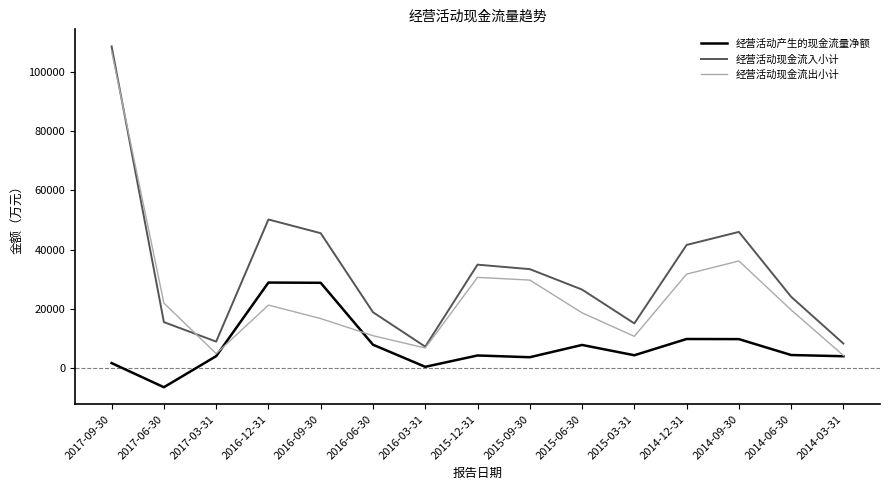

At which label does 经营活动产生的现金流量净额 first exceed 4357?

2016-12-31